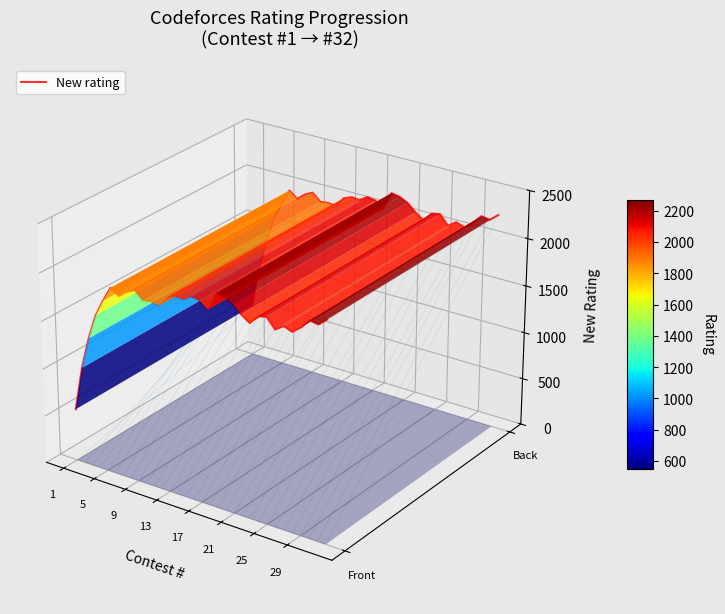

How many lines are shown in the chart?

1